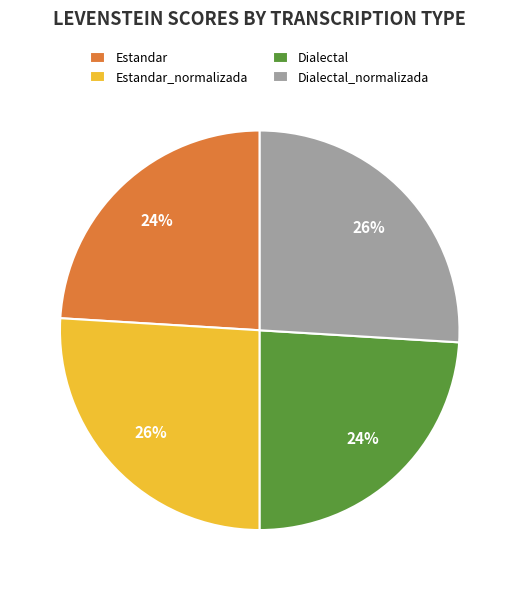

True or false: Estandar_normalizada accounts for 21% of the total.

False